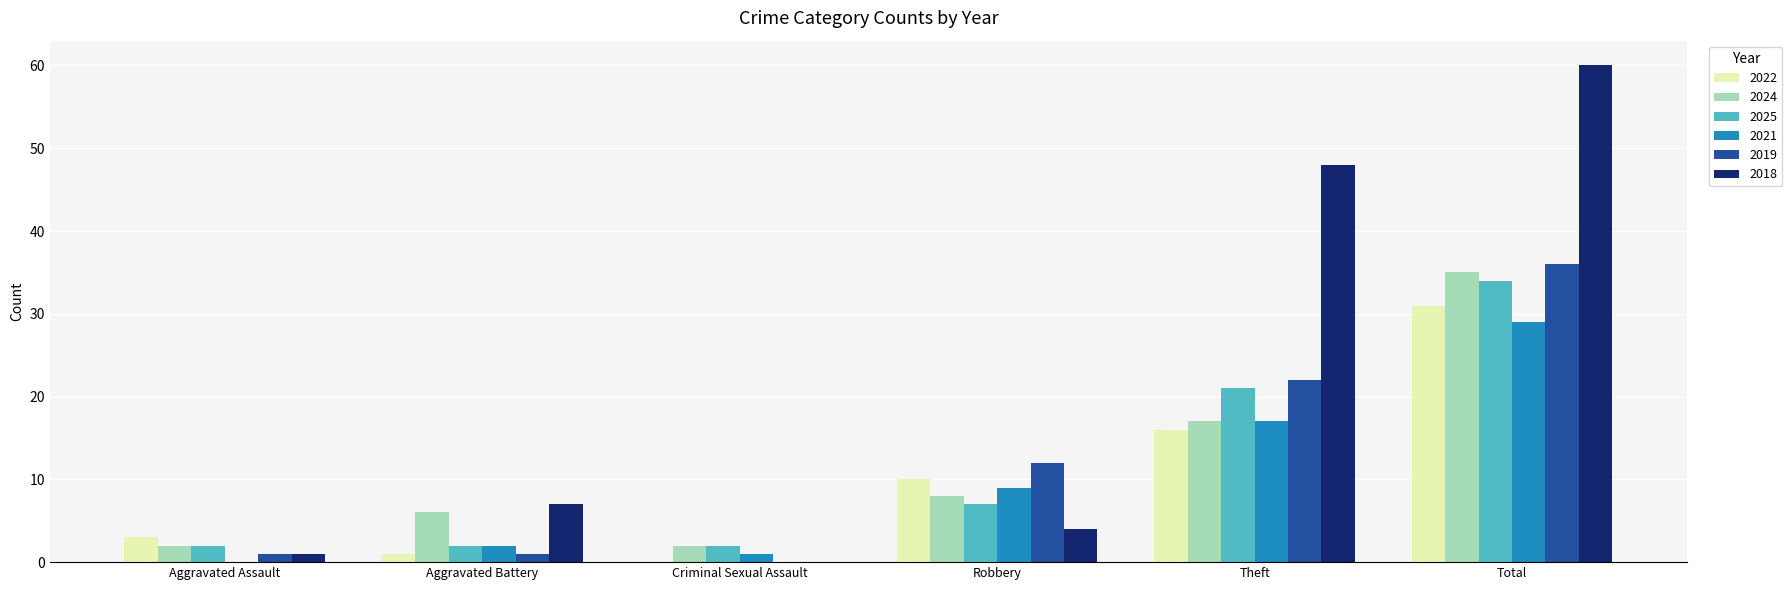

Is it true that 2021 equals 17 at Total?

False